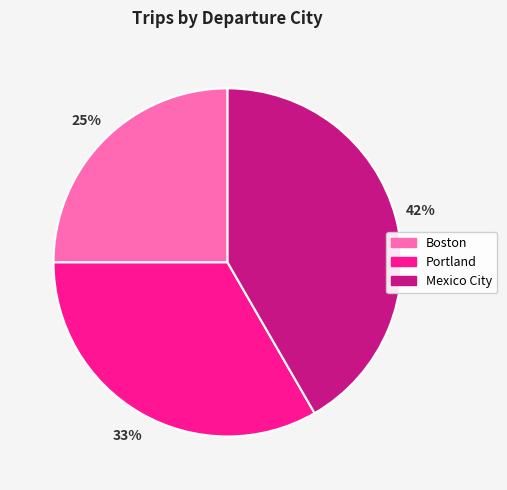

To the nearest percent, what is the average slice percentage?

33%